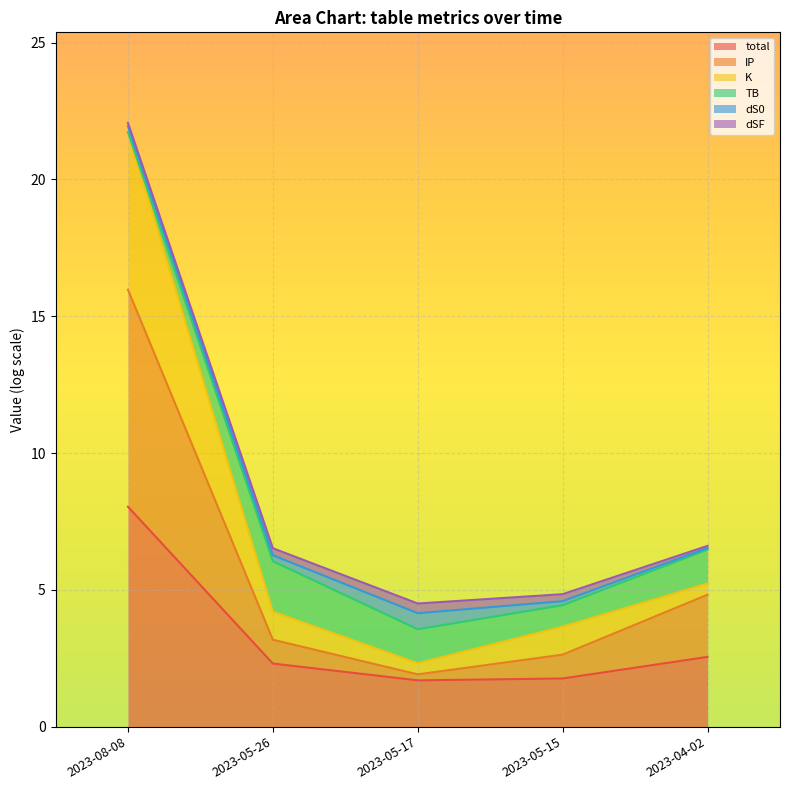

At which label does total reach its peak?

2023-08-08